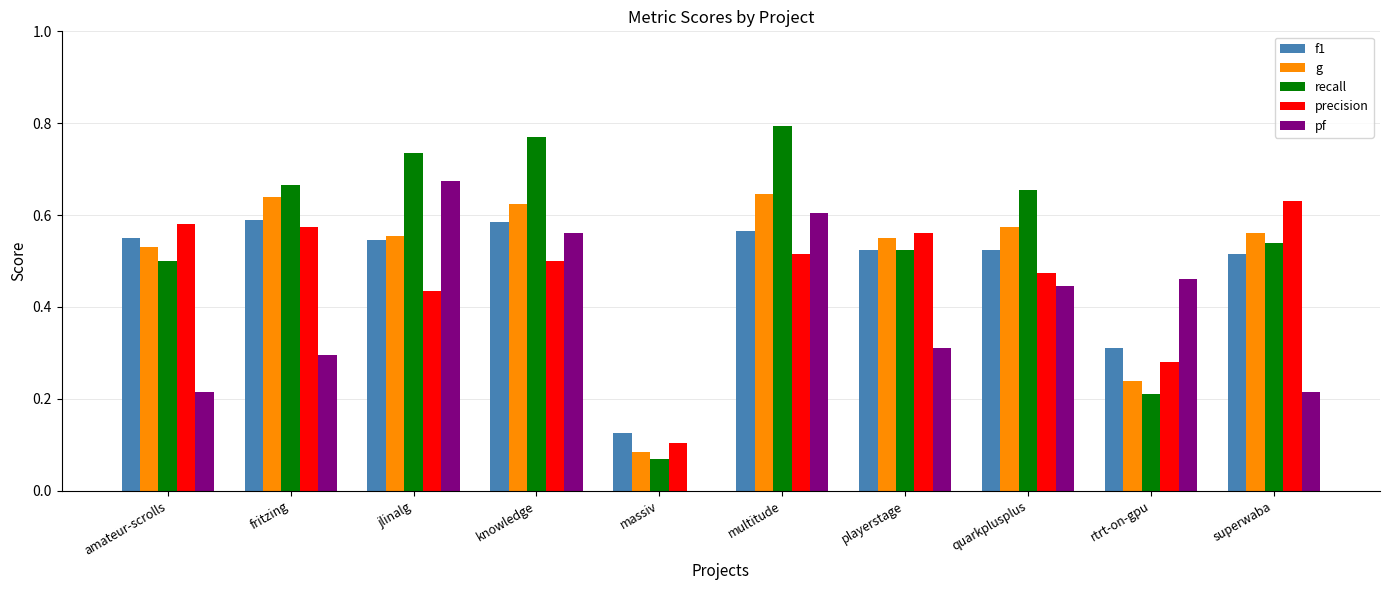

At which label does pf reach its peak?

jlinalg